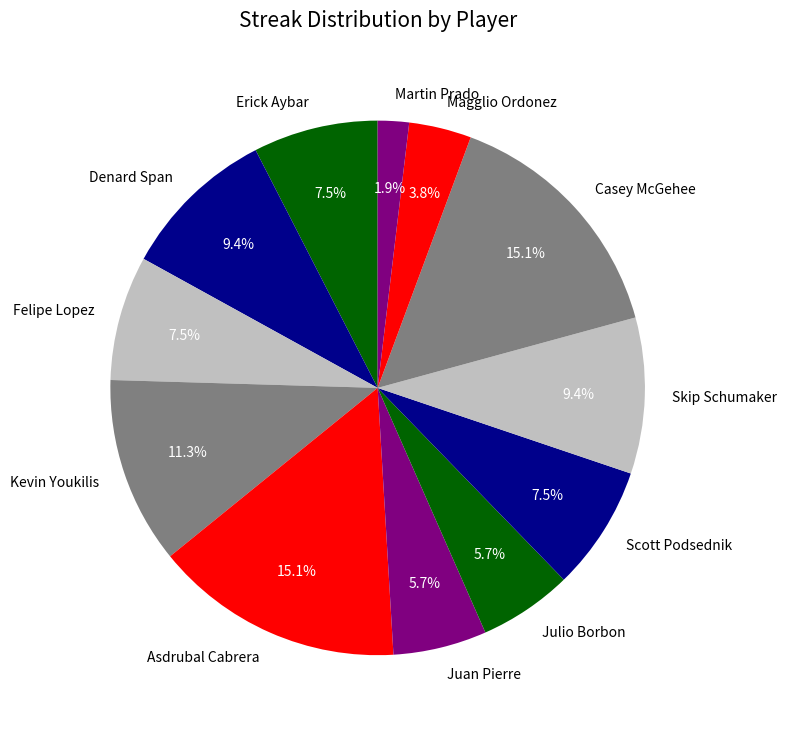

To the nearest percent, what percentage of the pie is Asdrubal Cabrera?

15%